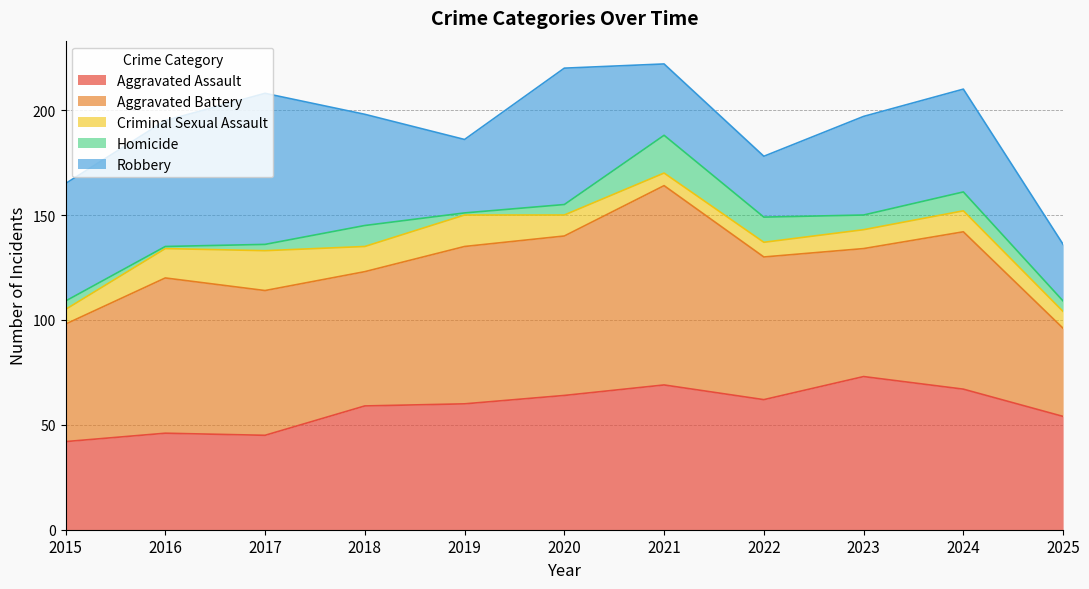

What is the total value across all series at 2024?

210